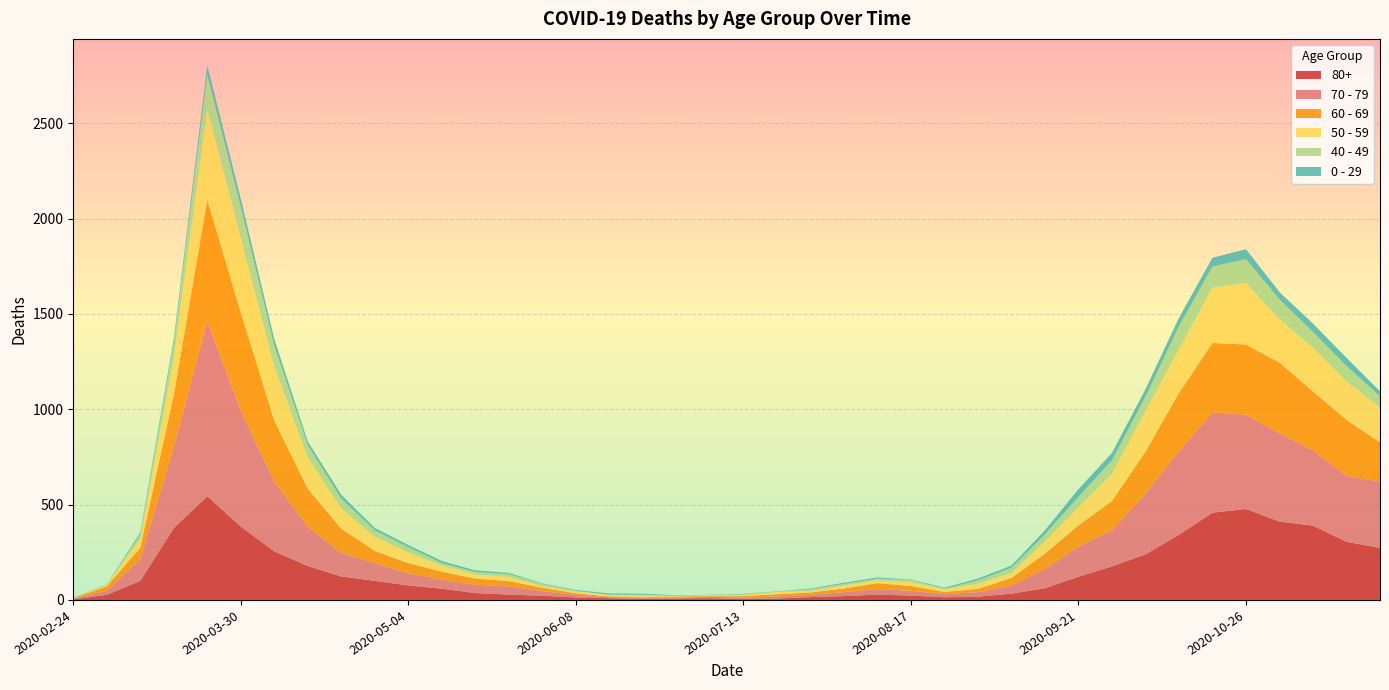

Reading right to left, what are all the values shown in this chart?

80+: 2020-11-23=273	2020-11-16=305	2020-11-09=390	2020-11-02=411	2020-10-26=477	2020-10-19=458	2020-10-12=342	2020-10-05=239	2020-09-28=176	2020-09-21=122	2020-09-14=61	2020-09-07=33	2020-08-31=17	2020-08-24=14	2020-08-17=23	2020-08-10=28	2020-08-03=20	2020-07-27=15	2020-07-20=7	2020-07-13=5	2020-07-06=9	2020-06-29=7	2020-06-22=6	2020-06-15=9	2020-06-08=13	2020-06-01=22	2020-05-25=28	2020-05-18=36	2020-05-11=59	2020-05-04=76	2020-04-27=100	2020-04-20=123	2020-04-13=178	2020-04-06=255	2020-03-30=385	2020-03-23=544	2020-03-16=377	2020-03-09=100	2020-03-02=27	2020-02-24=3
70 - 79: 2020-11-23=348	2020-11-16=346	2020-11-09=394	2020-11-02=464	2020-10-26=495	2020-10-19=526	2020-10-12=439	2020-10-05=318	2020-09-28=191	2020-09-21=157	2020-09-14=102	2020-09-07=43	2020-08-31=24	2020-08-24=16	2020-08-17=25	2020-08-10=29	2020-08-03=21	2020-07-27=11	2020-07-20=11	2020-07-13=7	2020-07-06=8	2020-06-29=5	2020-06-22=5	2020-06-15=6	2020-06-08=14	2020-06-01=24	2020-05-25=43	2020-05-18=43	2020-05-11=47	2020-05-04=63	2020-04-27=94	2020-04-20=123	2020-04-13=206	2020-04-06=365	2020-03-30=608	2020-03-23=920	2020-03-16=427	2020-03-09=113	2020-03-02=22	2020-02-24=4
60 - 69: 2020-11-23=206	2020-11-16=294	2020-11-09=310	2020-11-02=370	2020-10-26=368	2020-10-19=364	2020-10-12=305	2020-10-05=221	2020-09-28=152	2020-09-21=112	2020-09-14=80	2020-09-07=39	2020-08-31=17	2020-08-24=12	2020-08-17=25	2020-08-10=31	2020-08-03=19	2020-07-27=13	2020-07-20=12	2020-07-13=8	2020-07-06=3	2020-06-29=6	2020-06-22=3	2020-06-15=3	2020-06-08=8	2020-06-01=18	2020-05-25=28	2020-05-18=33	2020-05-11=42	2020-05-04=54	2020-04-27=63	2020-04-20=128	2020-04-13=199	2020-04-06=320	2020-03-30=514	2020-03-23=634	2020-03-16=272	2020-03-09=61	2020-03-02=22	2020-02-24=2
50 - 59: 2020-11-23=182	2020-11-16=202	2020-11-09=228	2020-11-02=227	2020-10-26=322	2020-10-19=290	2020-10-12=230	2020-10-05=212	2020-09-28=142	2020-09-21=95	2020-09-14=64	2020-09-07=28	2020-08-31=28	2020-08-24=15	2020-08-17=22	2020-08-10=16	2020-08-03=16	2020-07-27=8	2020-07-20=12	2020-07-13=6	2020-07-06=5	2020-06-29=3	2020-06-22=9	2020-06-15=8	2020-06-08=10	2020-06-01=9	2020-05-25=23	2020-05-18=23	2020-05-11=33	2020-05-04=57	2020-04-27=75	2020-04-20=106	2020-04-13=163	2020-04-06=281	2020-03-30=392	2020-03-23=475	2020-03-16=190	2020-03-09=48	2020-03-02=7	2020-02-24=3
40 - 49: 2020-11-23=60	2020-11-16=80	2020-11-09=83	2020-11-02=105	2020-10-26=126	2020-10-19=111	2020-10-12=120	2020-10-05=76	2020-09-28=72	2020-09-21=55	2020-09-14=38	2020-09-07=26	2020-08-31=17	2020-08-24=2	2020-08-17=10	2020-08-10=8	2020-08-03=8	2020-07-27=10	2020-07-20=2	2020-07-13=4	2020-07-06=1	2020-06-29=1	2020-06-22=5	2020-06-15=2	2020-06-08=3	2020-06-01=12	2020-05-25=14	2020-05-18=12	2020-05-11=13	2020-05-04=27	2020-04-27=33	2020-04-20=51	2020-04-13=66	2020-04-06=111	2020-03-30=163	2020-03-23=183	2020-03-16=79	2020-03-09=21	2020-03-02=5	2020-02-24=0
0 - 29: 2020-11-23=25	2020-11-16=43	2020-11-09=45	2020-11-02=38	2020-10-26=52	2020-10-19=46	2020-10-12=44	2020-10-05=39	2020-09-28=38	2020-09-21=40	2020-09-14=20	2020-09-07=11	2020-08-31=9	2020-08-24=5	2020-08-17=2	2020-08-10=6	2020-08-03=6	2020-07-27=3	2020-07-20=1	2020-07-13=2	2020-07-06=1	2020-06-29=2	2020-06-22=5	2020-06-15=6	2020-06-08=4	2020-06-01=2	2020-05-25=6	2020-05-18=8	2020-05-11=10	2020-05-04=11	2020-04-27=12	2020-04-20=20	2020-04-13=19	2020-04-06=36	2020-03-30=42	2020-03-23=47	2020-03-16=25	2020-03-09=10	2020-03-02=0	2020-02-24=1